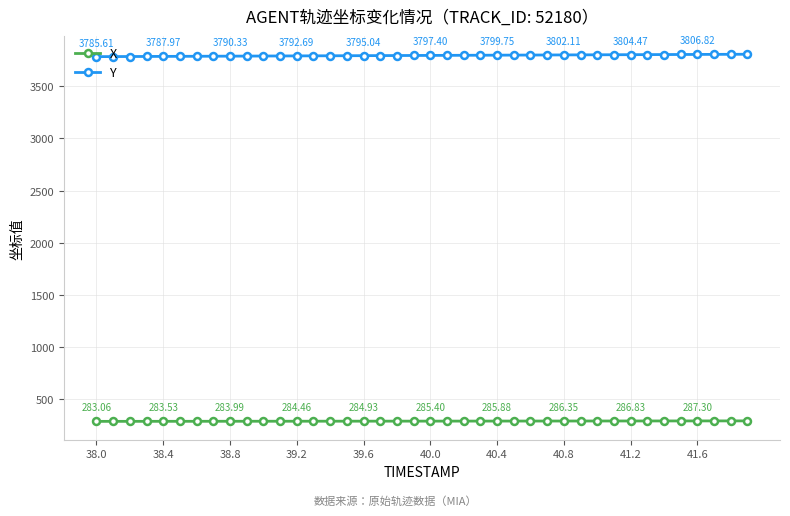

How many series are shown in this chart?

2